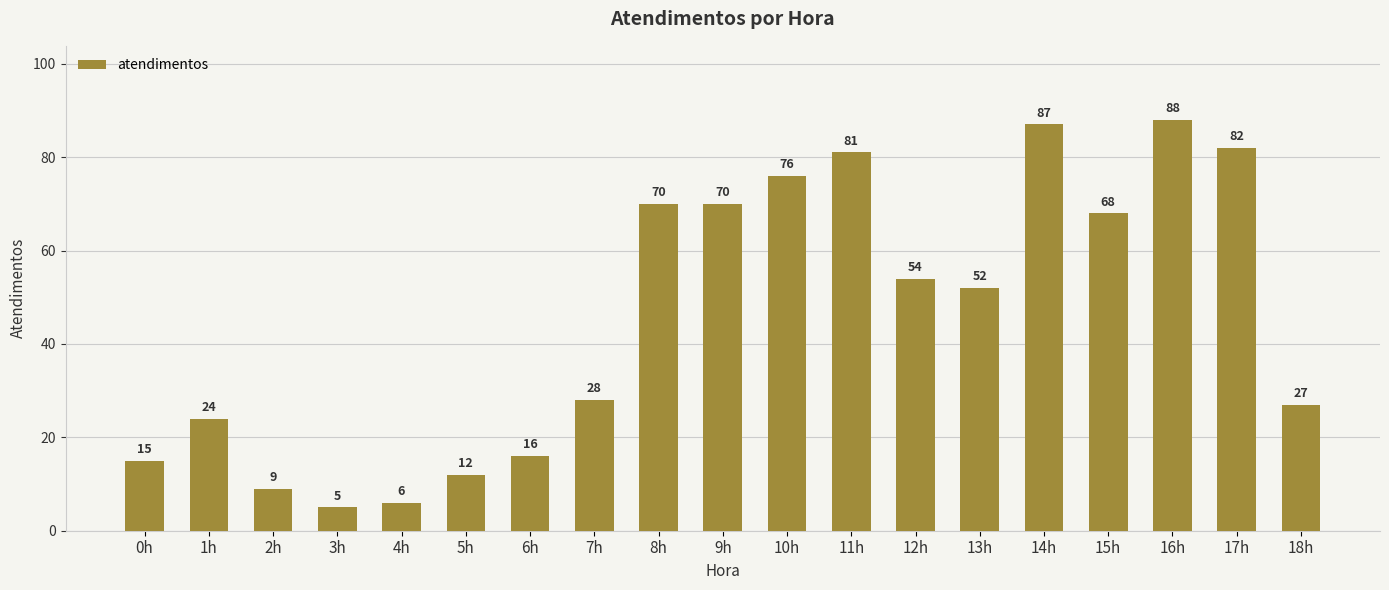

What is the approximate value at 3h?

5